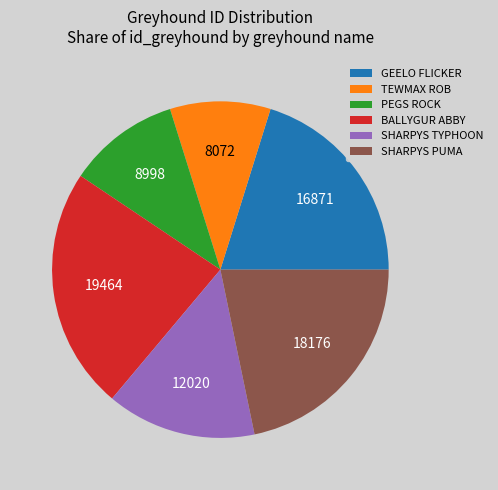

What is the ratio of the value at TEWMAX ROB to the value at SHARPYS PUMA?

0.4